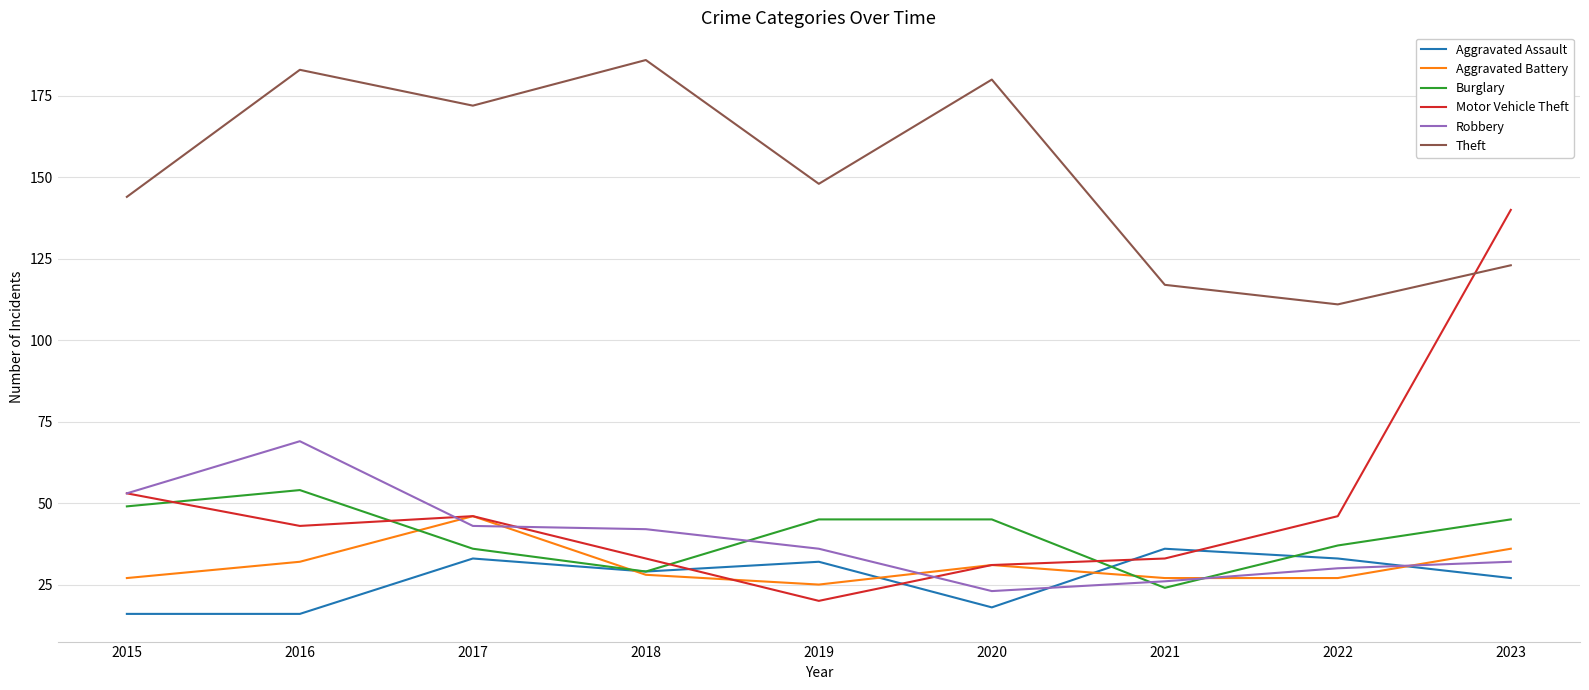

Rank the series by their maximum value, from highest to lowest.

Theft, Motor Vehicle Theft, Robbery, Burglary, Aggravated Battery, Aggravated Assault